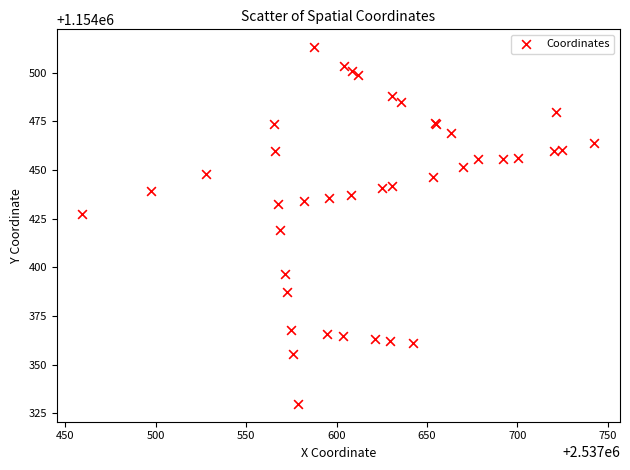

What Y value in the scatter plot is closest to 1154421?

1154419.0